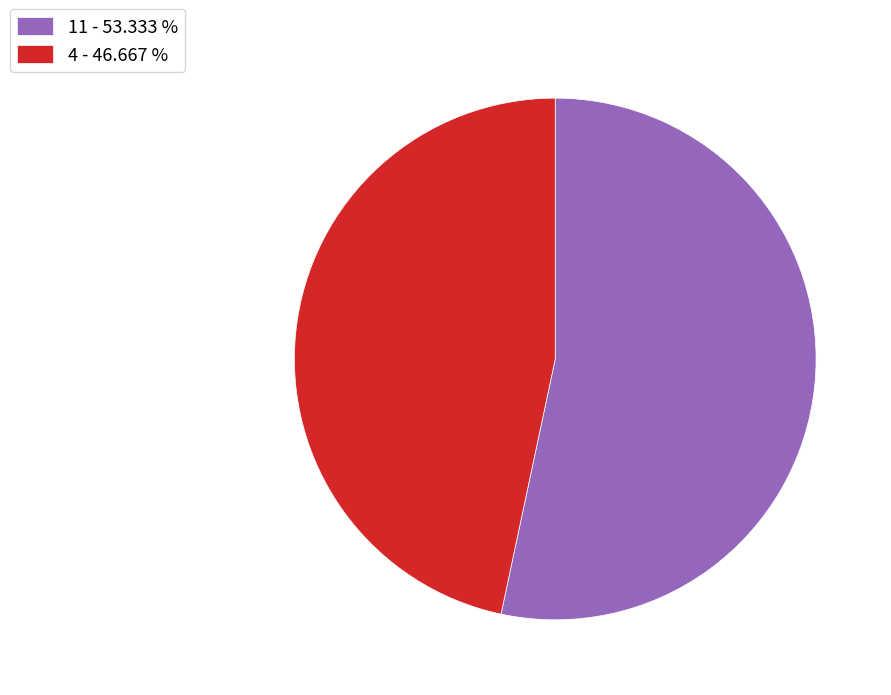

Is there a majority slice in this chart?

Yes